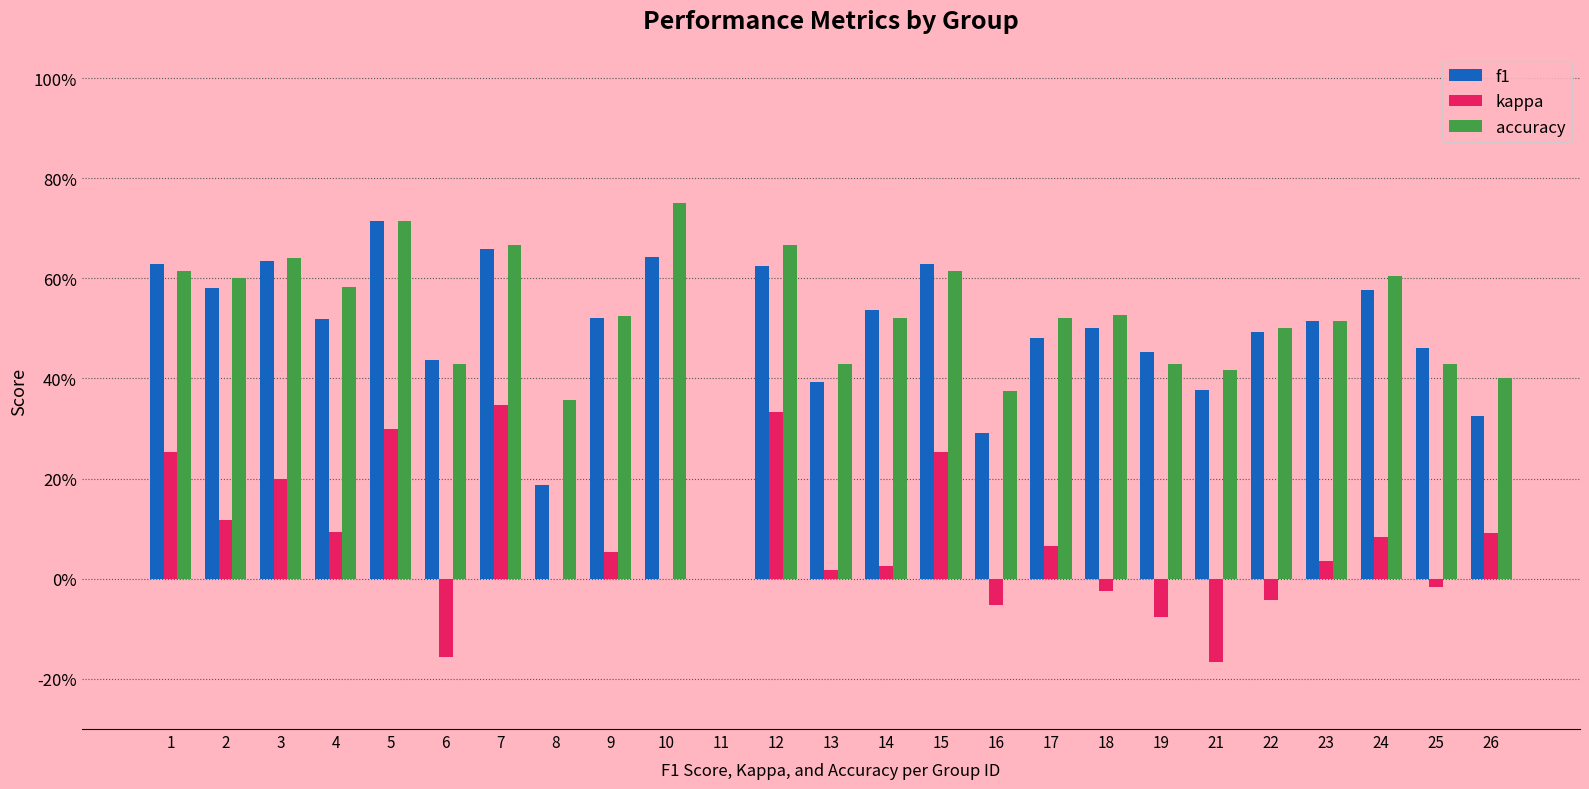

What is the maximum value for kappa?

0.3